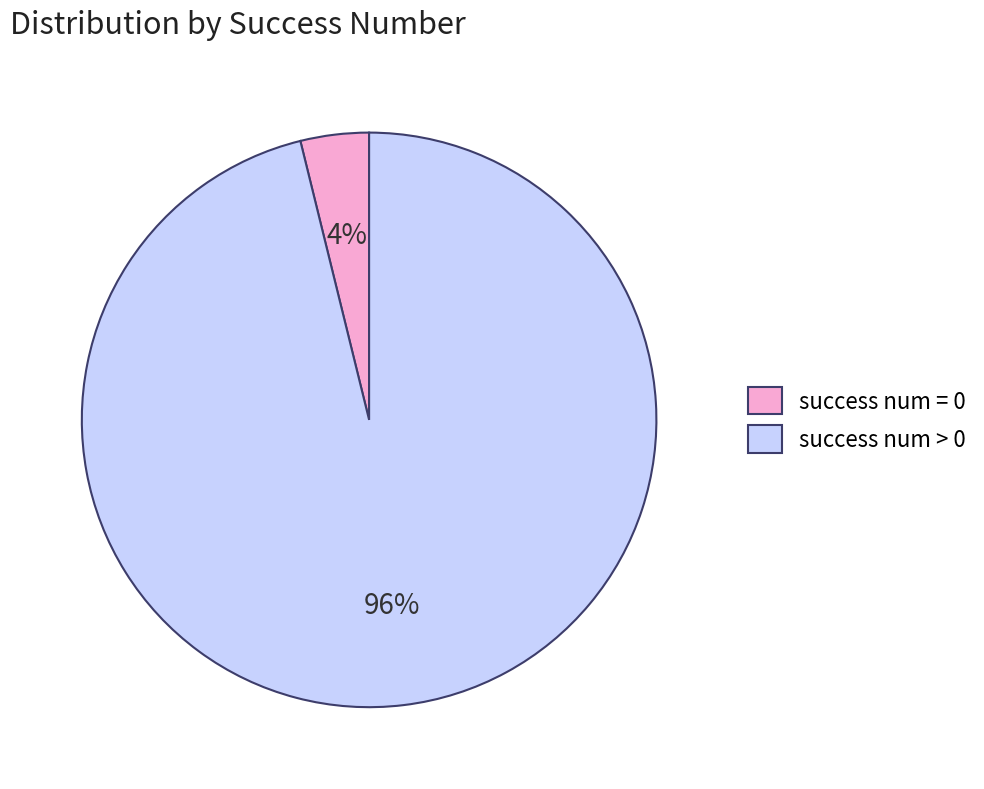

How many segments does this pie chart have?

2